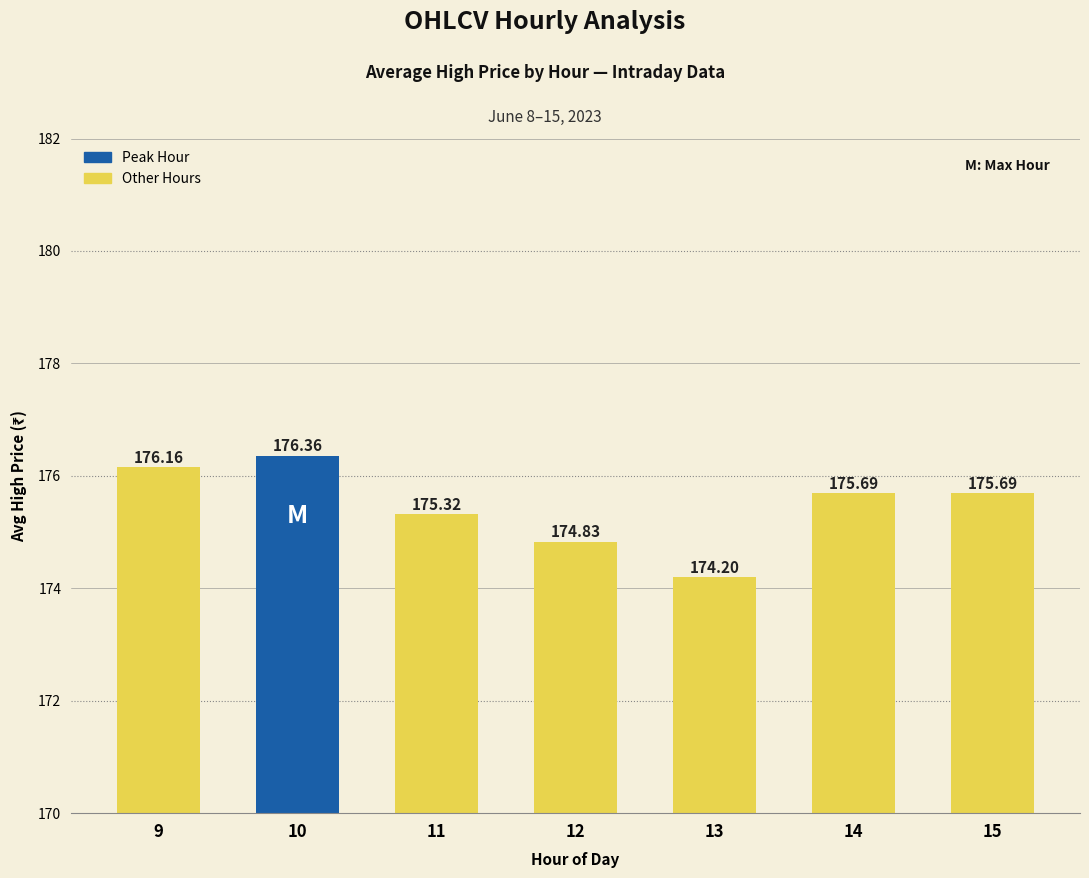

Does the chart contain any negative values?

No